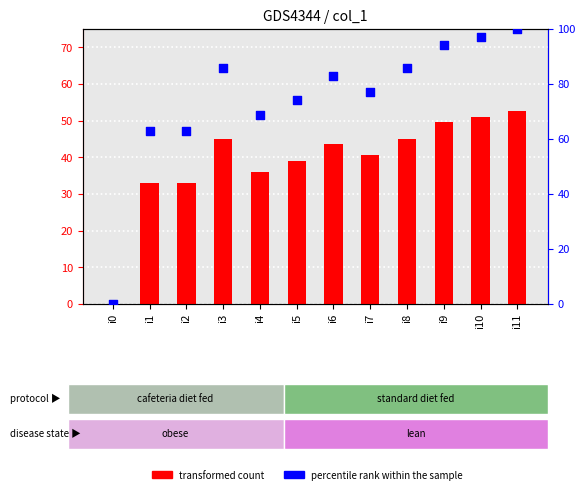

At how many categories does at least one series exceed 18?

11